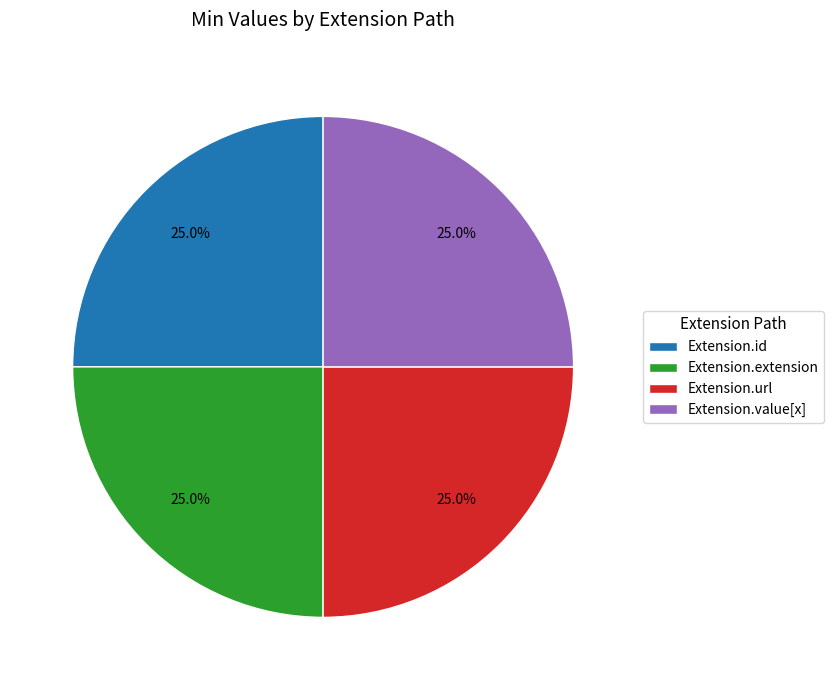

What is the ratio of the value at Extension.url to the value at Extension.value[x]?

1.0